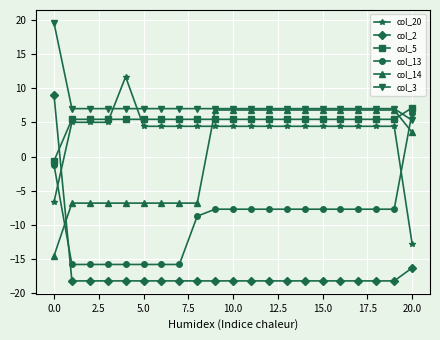

At how many categories does at least one series exceed 2?

21